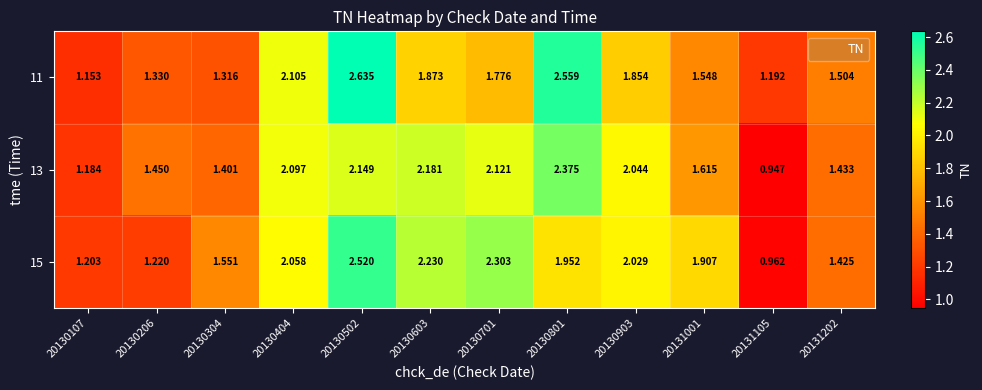

Is the value of 11 at 20130502 greater than the value of 13 at 20130107?

Yes